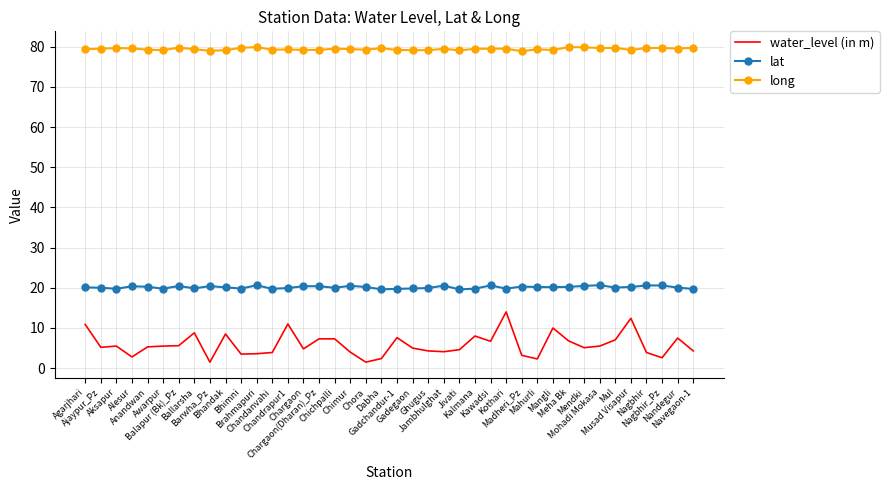

Which series has the largest range (max minus min)?

water_level (in m)